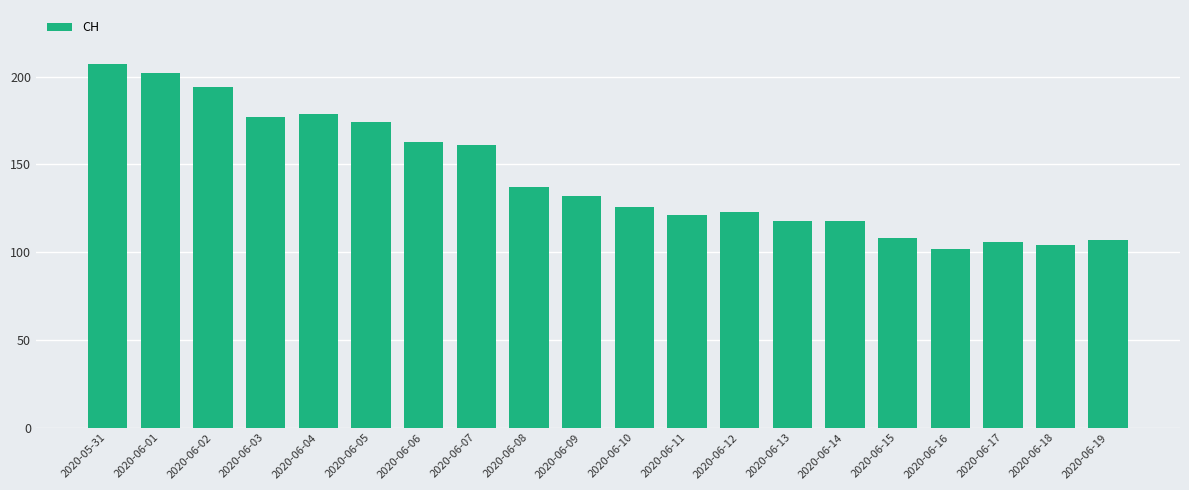

Are the bars horizontal?

No